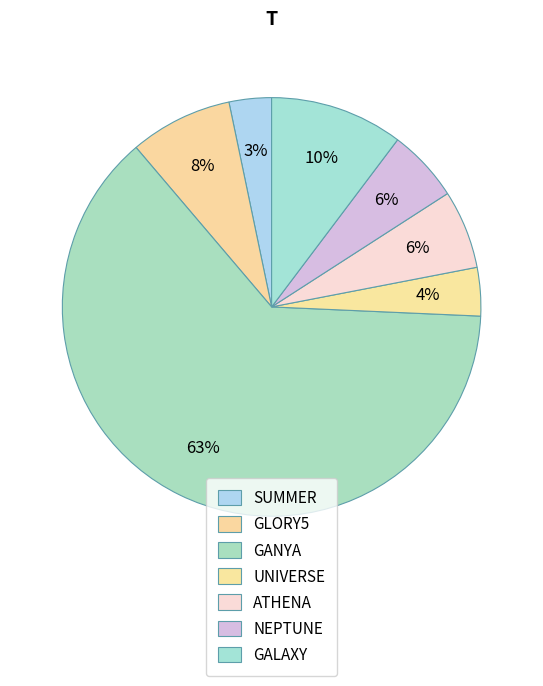

How many segments does this pie chart have?

7